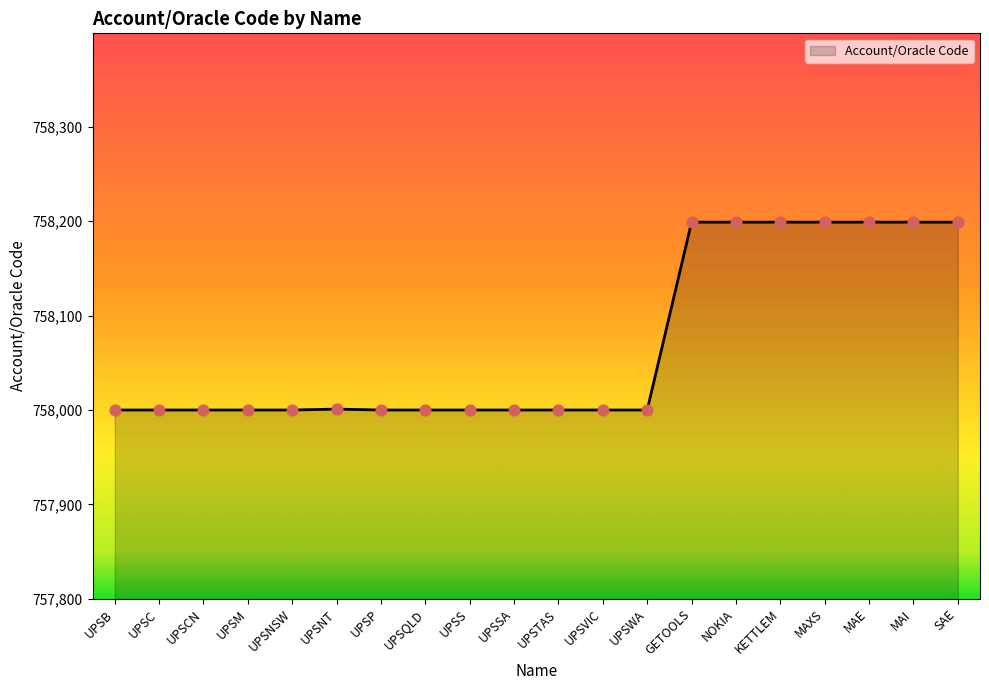

Approximately how many times larger is the value at UPSNSW compared to UPSTAS?

1.0